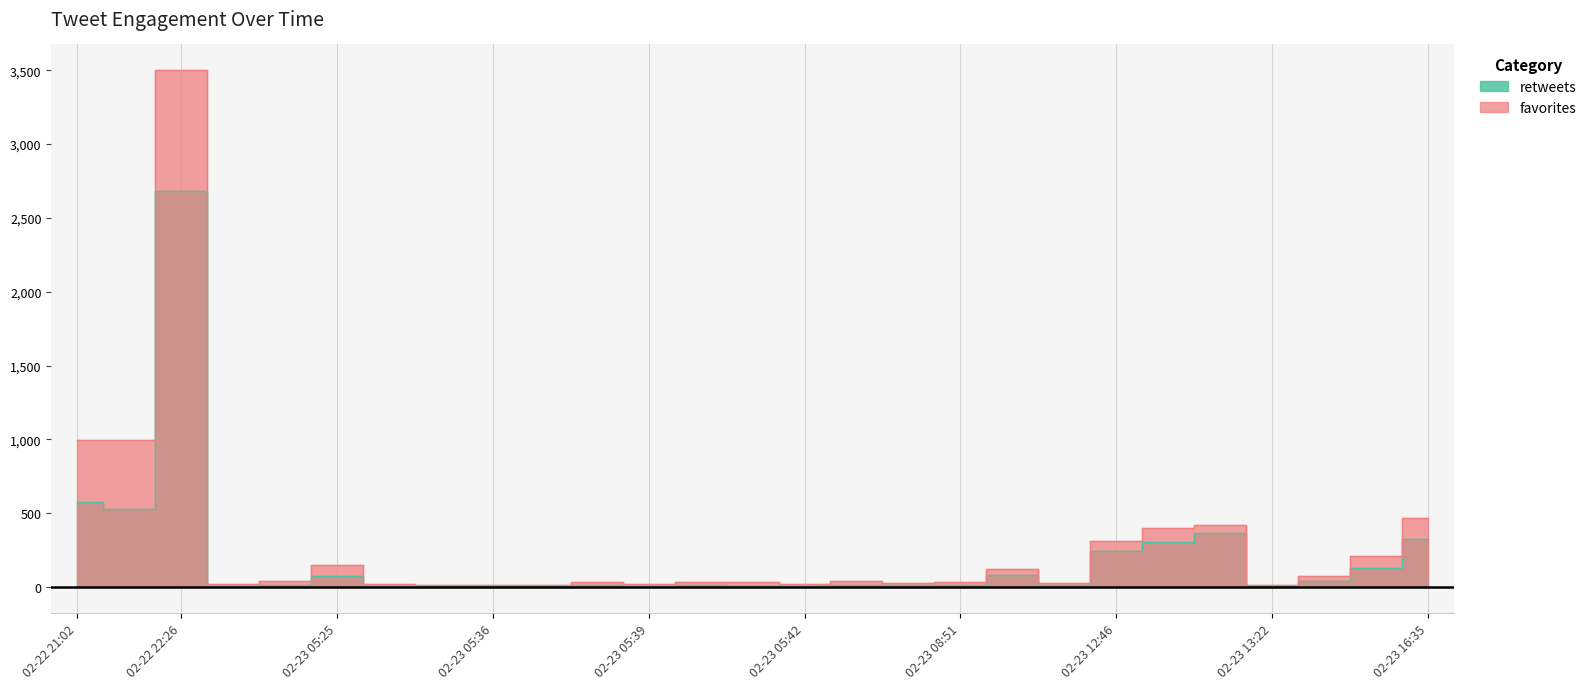

Reading left to right, extract all data points from this chart.

retweets: 2015-02-23 16:35=325	2015-02-23 13:29=133	2015-02-23 13:24=43	2015-02-23 13:22=9	2015-02-23 12:58=365	2015-02-23 12:49=305	2015-02-23 12:46=245	2015-02-23 09:54=13	2015-02-23 09:10=86	2015-02-23 08:51=16	2015-02-23 05:47=15	2015-02-23 05:45=16	2015-02-23 05:42=10	2015-02-23 05:40=9	2015-02-23 05:40=14	2015-02-23 05:39=9	2015-02-23 05:37=16	2015-02-23 05:36=10	2015-02-23 05:36=7	2015-02-23 05:29=9	2015-02-23 05:25=11	2015-02-23 05:25=75	2015-02-23 05:24=12	2015-02-23 05:22=7	2015-02-22 22:26=2680	2015-02-22 22:13=532	2015-02-22 21:02=577
favorites: 2015-02-23 16:35=470	2015-02-23 13:29=212	2015-02-23 13:24=75	2015-02-23 13:22=17	2015-02-23 12:58=421	2015-02-23 12:49=399	2015-02-23 12:46=311	2015-02-23 09:54=29	2015-02-23 09:10=123	2015-02-23 08:51=33	2015-02-23 05:47=30	2015-02-23 05:45=40	2015-02-23 05:42=23	2015-02-23 05:40=37	2015-02-23 05:40=33	2015-02-23 05:39=24	2015-02-23 05:37=34	2015-02-23 05:36=18	2015-02-23 05:36=16	2015-02-23 05:29=17	2015-02-23 05:25=25	2015-02-23 05:25=149	2015-02-23 05:24=40	2015-02-23 05:22=19	2015-02-22 22:26=3499	2015-02-22 22:13=994	2015-02-22 21:02=996